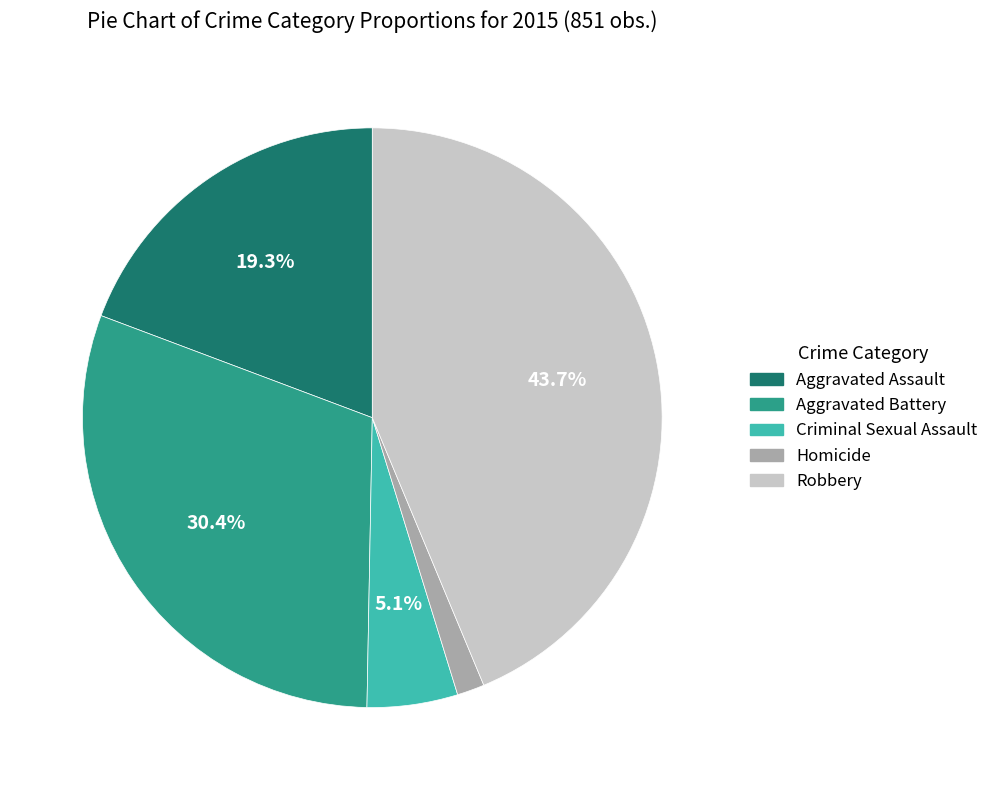

Count the number of slices in the pie.

5